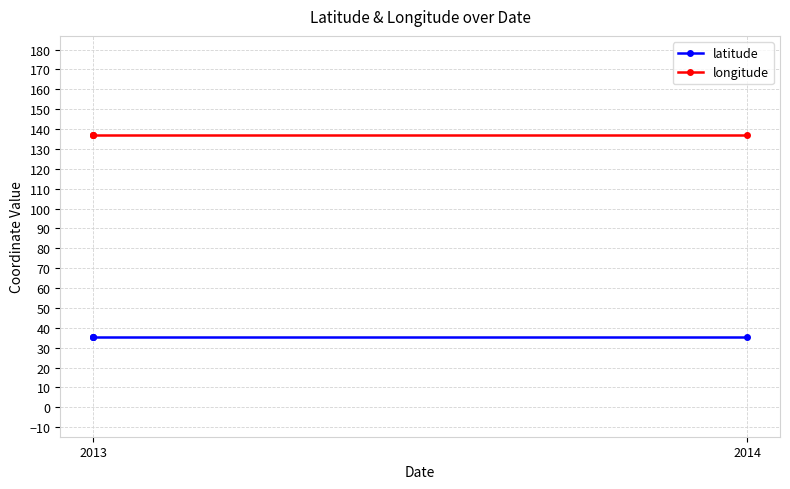

Which series has the widest spread of values?

latitude